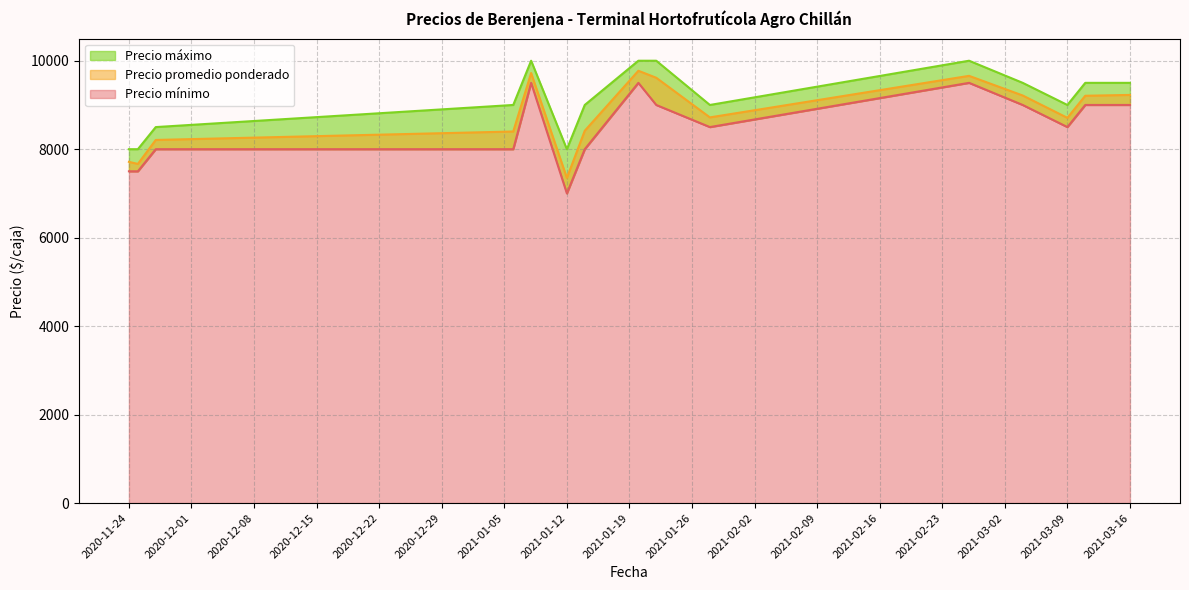

True or false: Precio promedio ponderado and Precio máximo intersect in this chart.

False